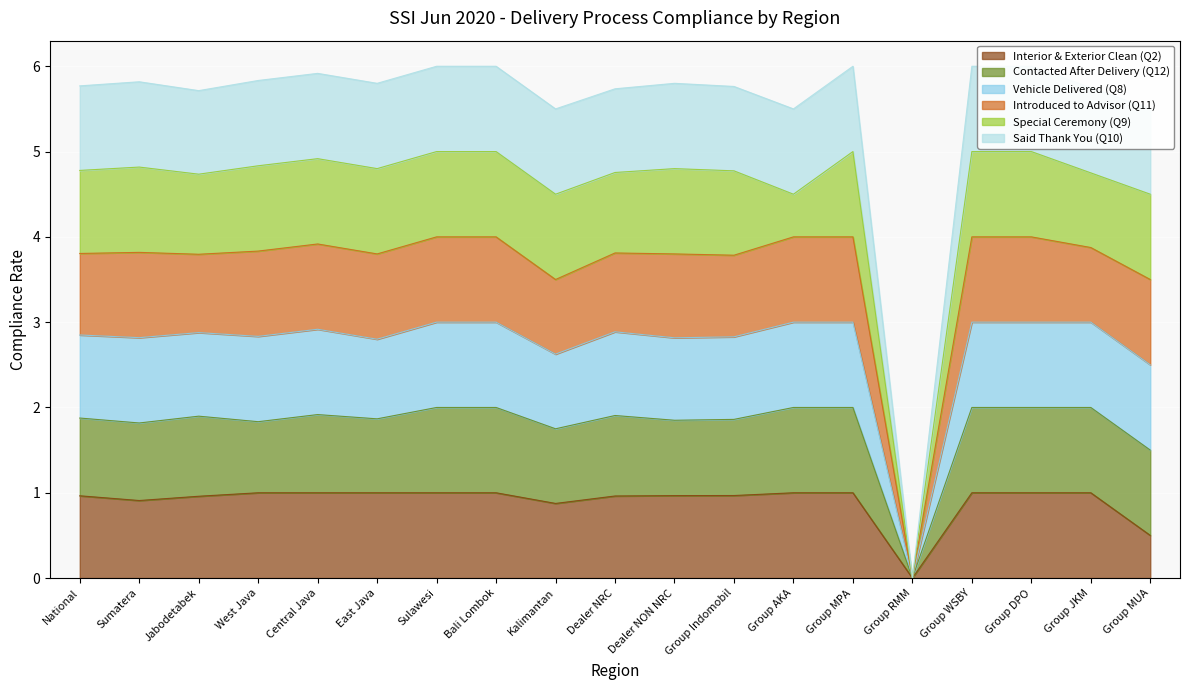

At which label does Interior & Exterior Clean (Q2) reach its minimum?

Group RMM